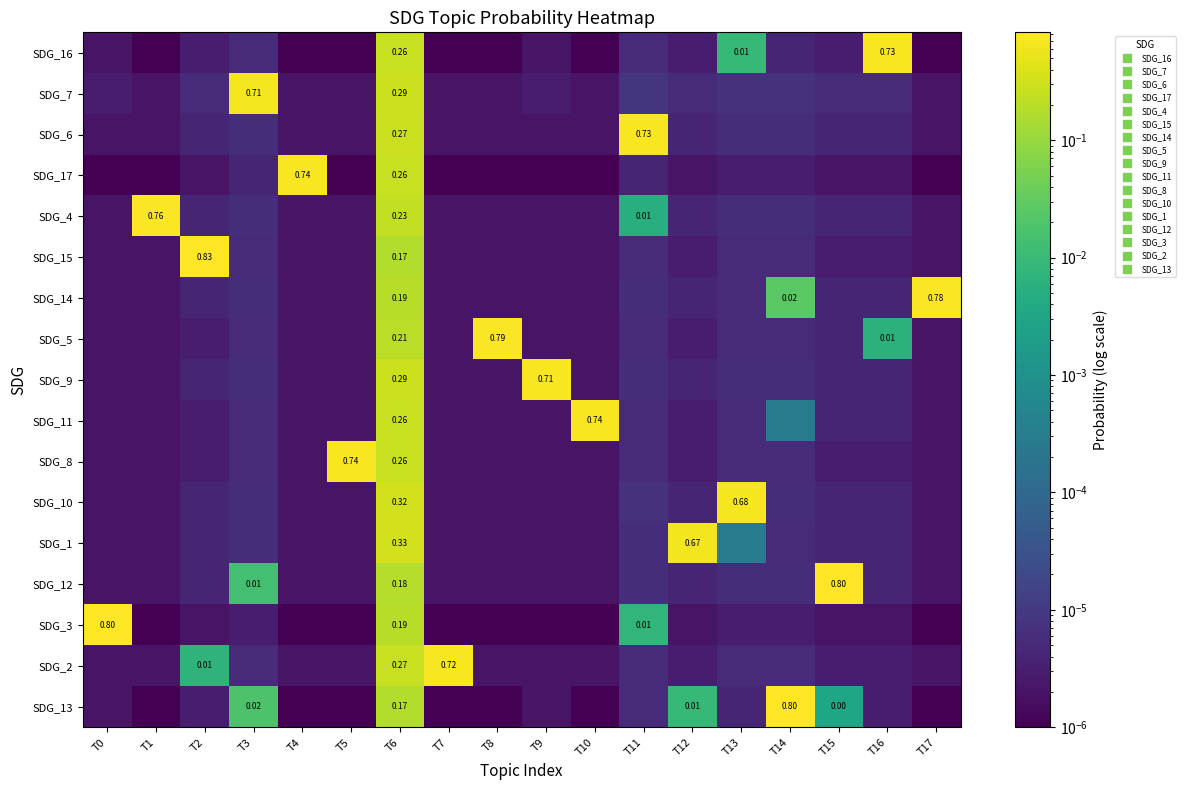

True or false: SDG_6 has a value of 0.0 at T17.

True